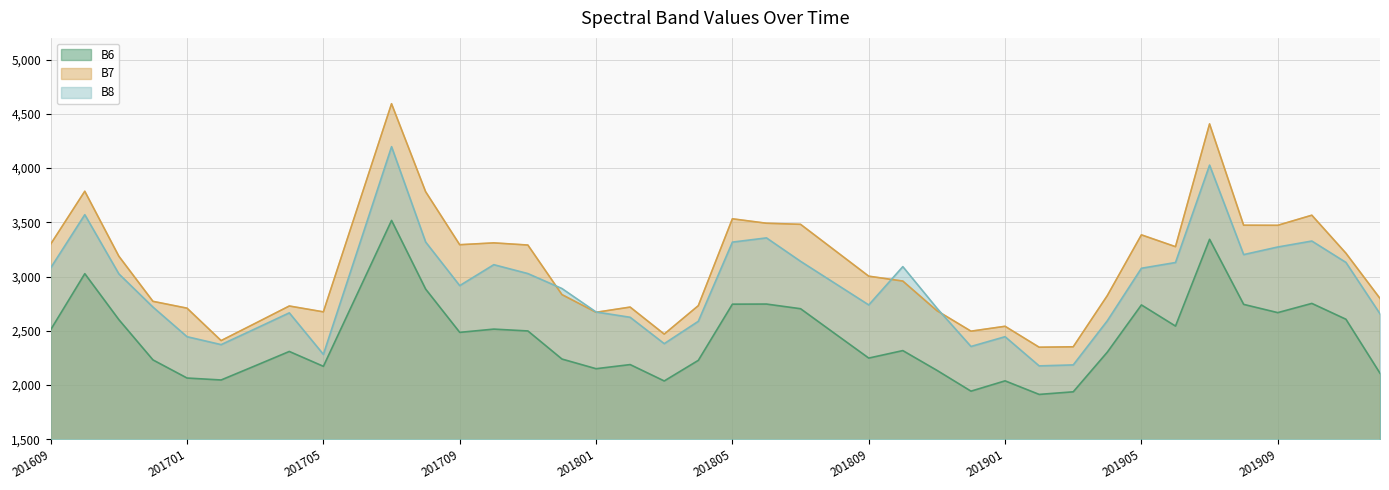

Rank the series by their maximum value, from lowest to highest.

B6, B8, B7